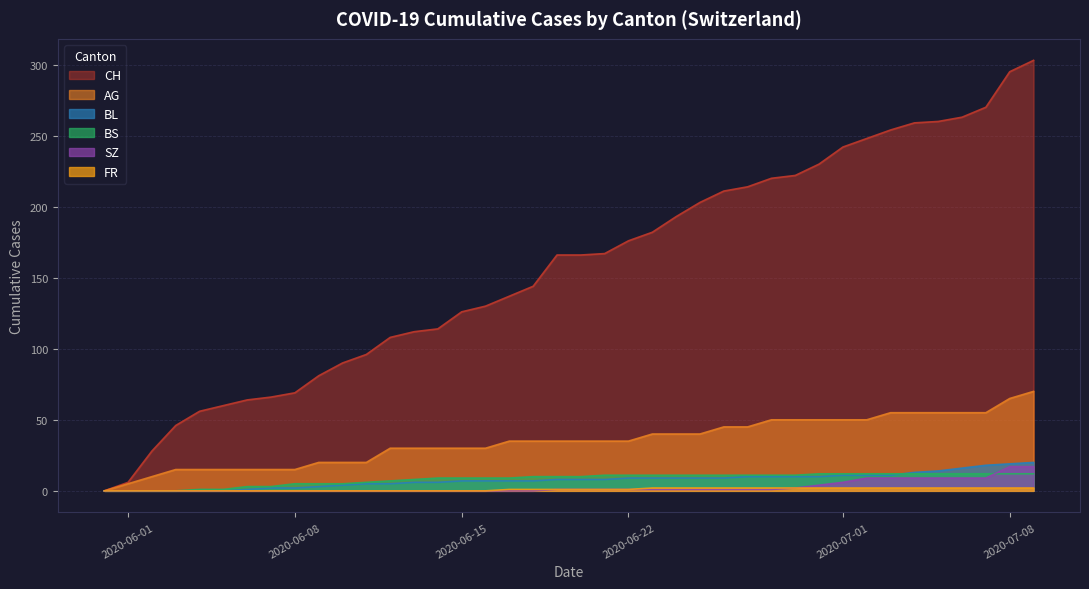

At 3, list the series in order from largest to smallest.

CH, AG, BS, BL, SZ, FR